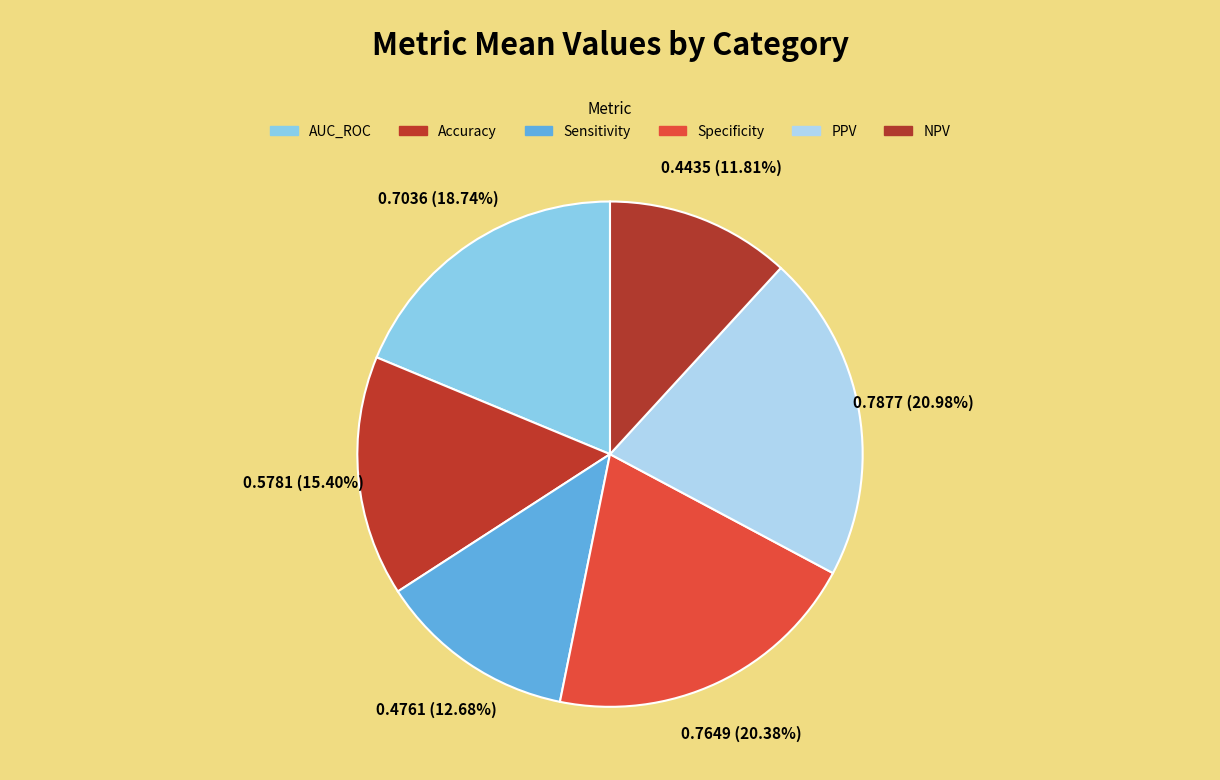

To the nearest percent, what percentage of the pie is PPV?

21%